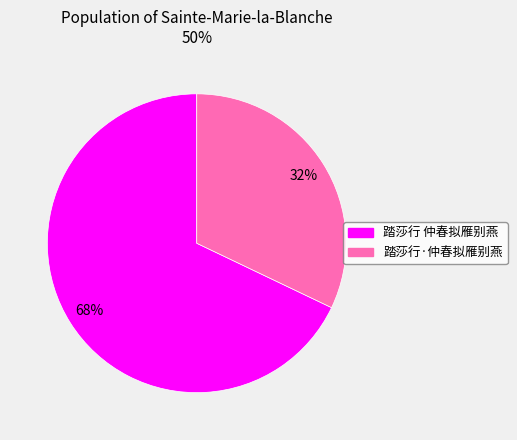

Combined, do 踏莎行 仲春拟雁别燕 and 踏莎行·仲春拟雁别燕 account for over 50%?

Yes